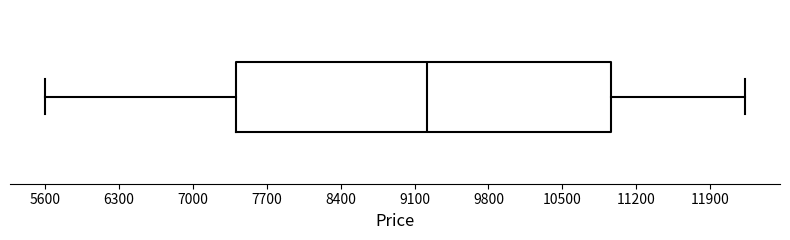

Read this box plot against the x-axis: the position of the median line, the range covered by the box, and the ends of both whiskers. The values are not printed on the chart, so give them approximately, as read against the axis.

median 9200, box 7400 to 11000, whiskers 5600 to 12200